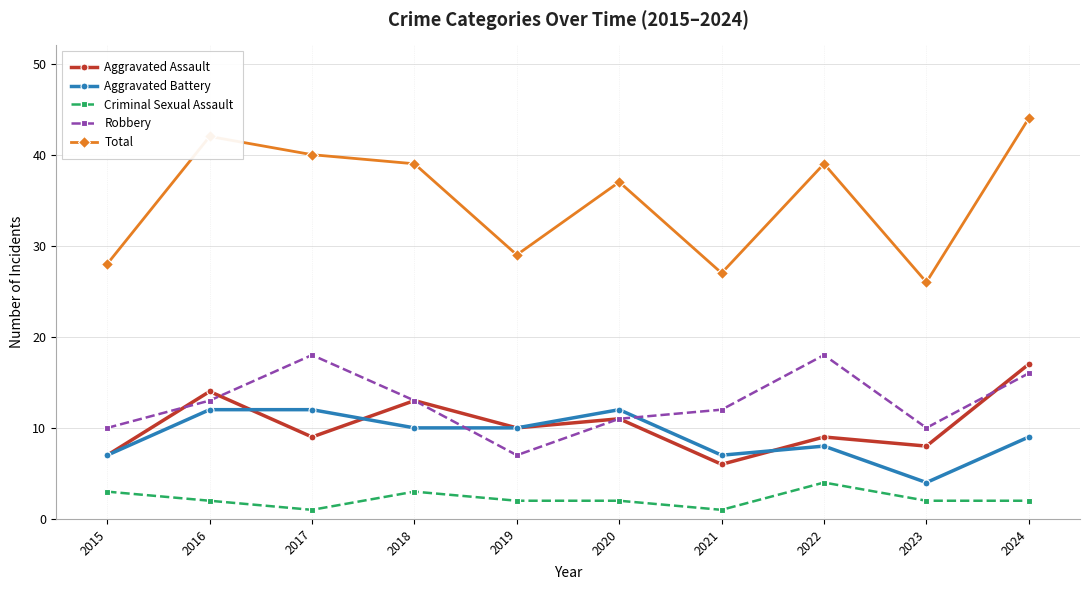

What is the value of the Criminal Sexual Assault point at the 5th from the left?

2